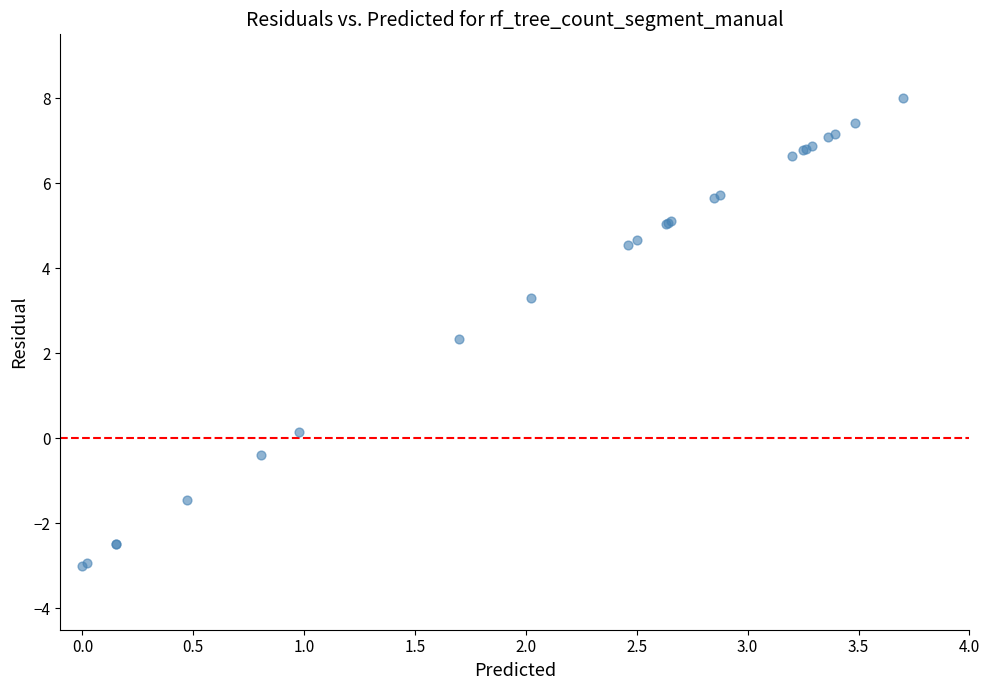

What Y value in the scatter plot is closest to 2?

2.3